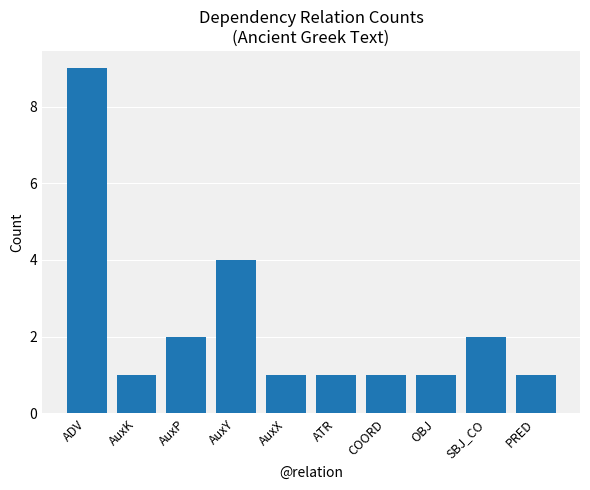

What is the sum of all values?

23